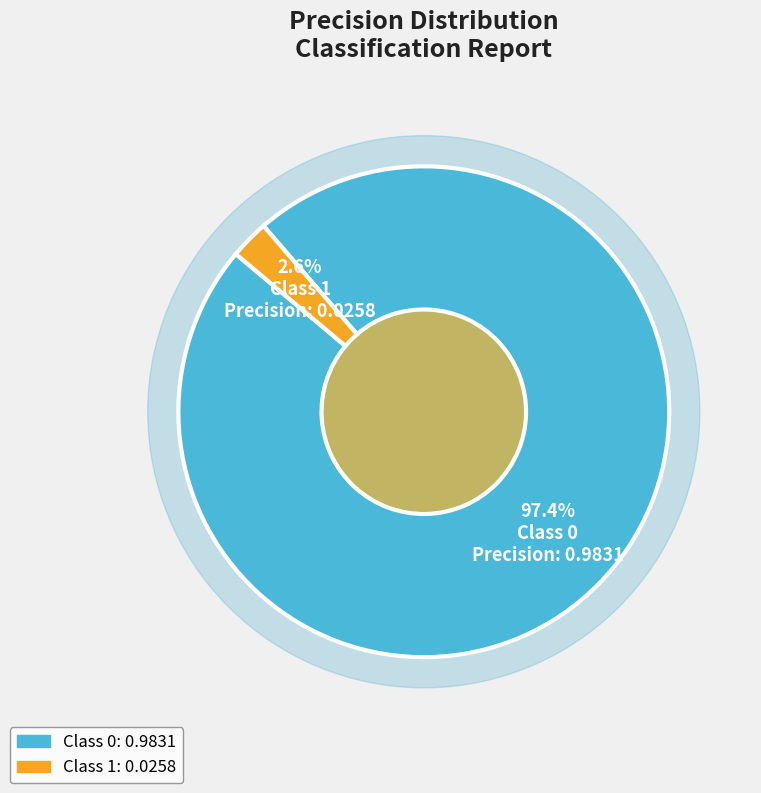

What percentage is the 0 slice, to the nearest percent?

97%